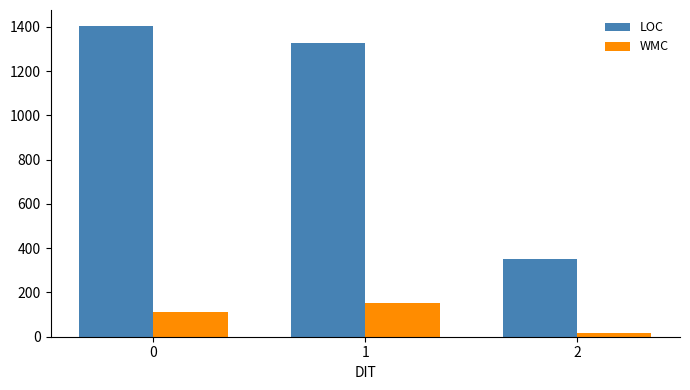

Reading right to left, transcribe all the data shown in this chart.

LOC: 350	1329	1406
WMC: 15	152	110